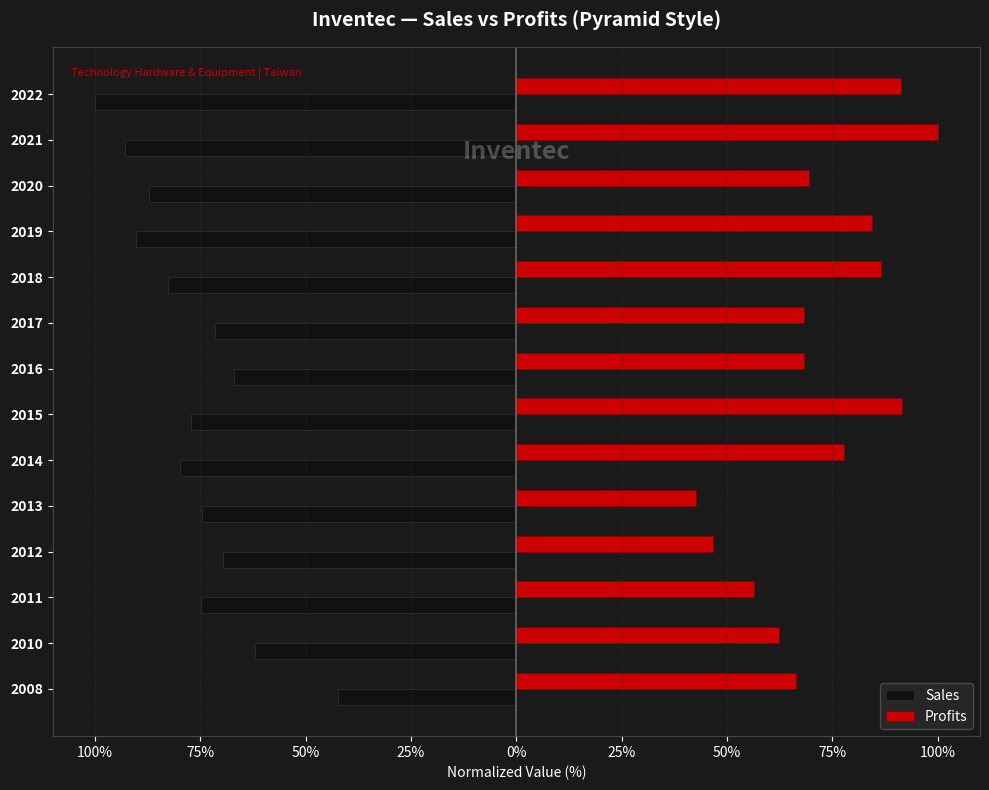

What is the difference between the maximum and second lowest values in the Profits series?

53.4